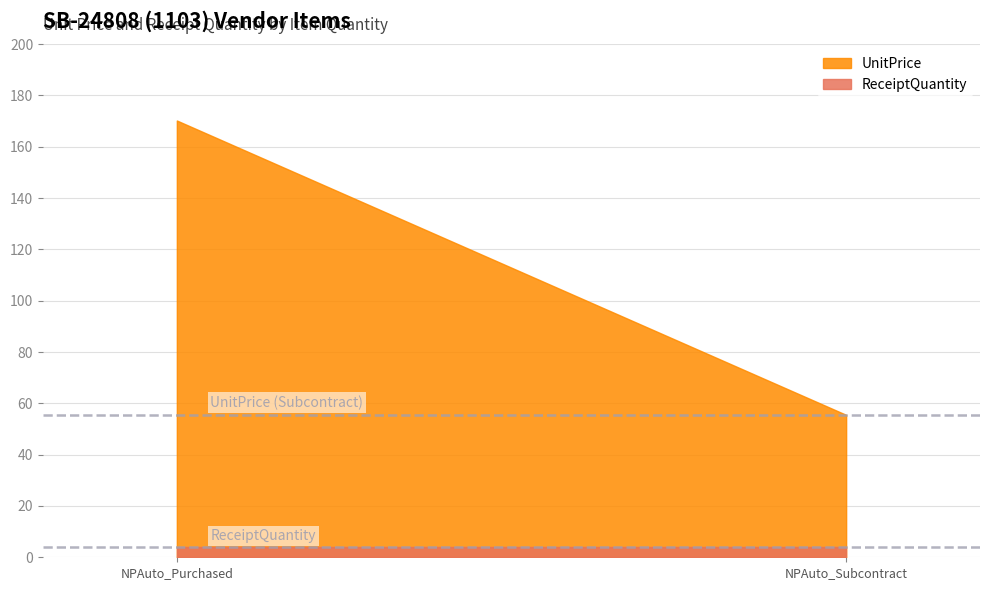

Rank the categories by ReceiptQuantity value from highest to lowest.

NPAuto_Purchased, NPAuto_Subcontract